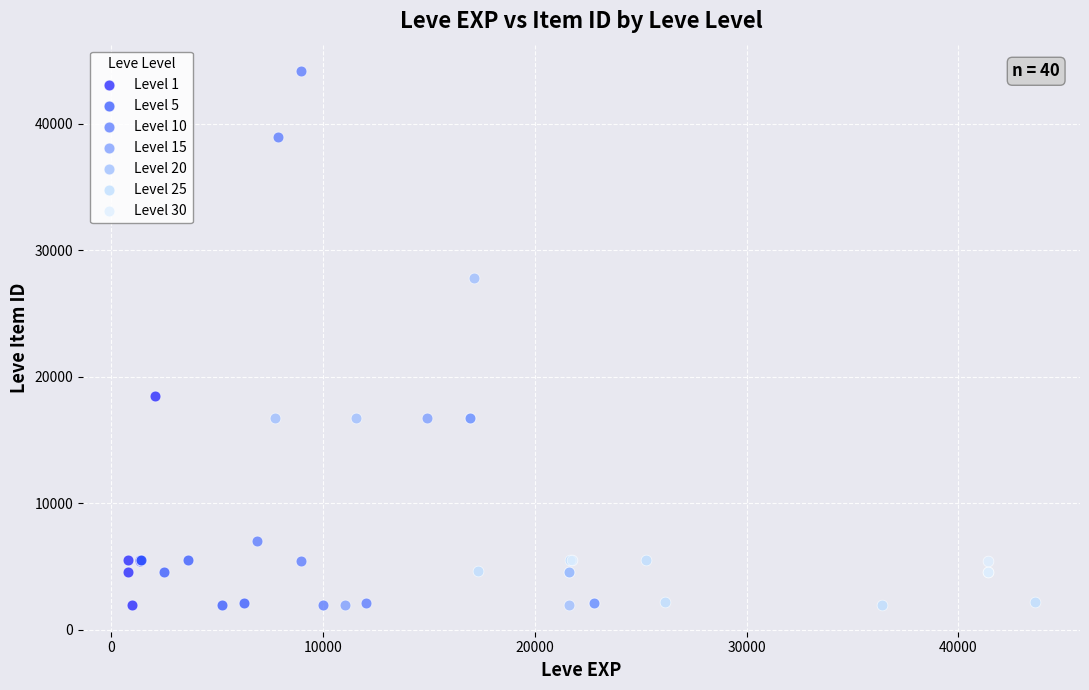

Which series has the widest spread of Y values?

Level 10